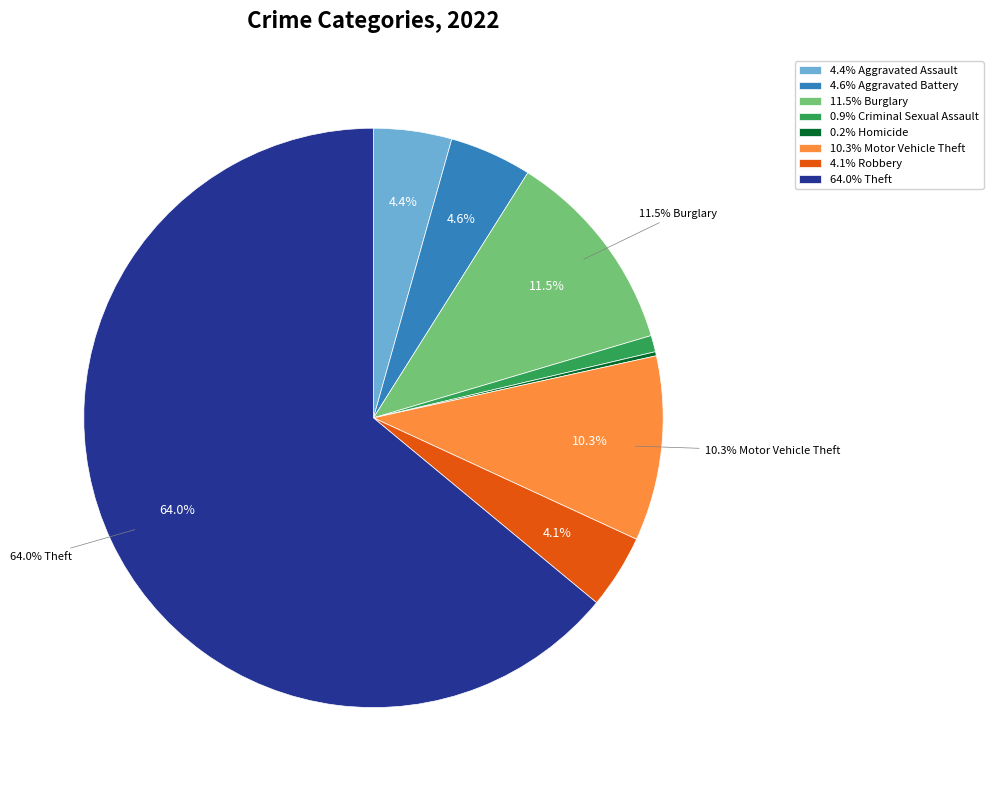

Count the number of slices in the pie.

9